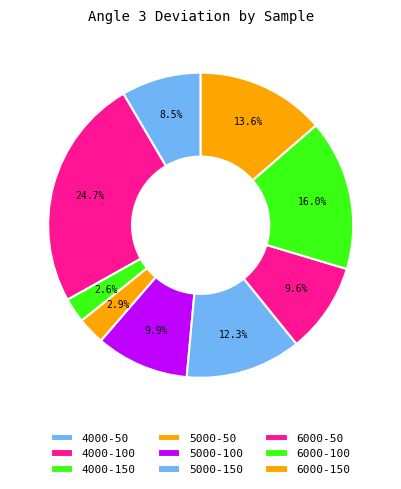

Is 5000-150 the majority of the pie?

No